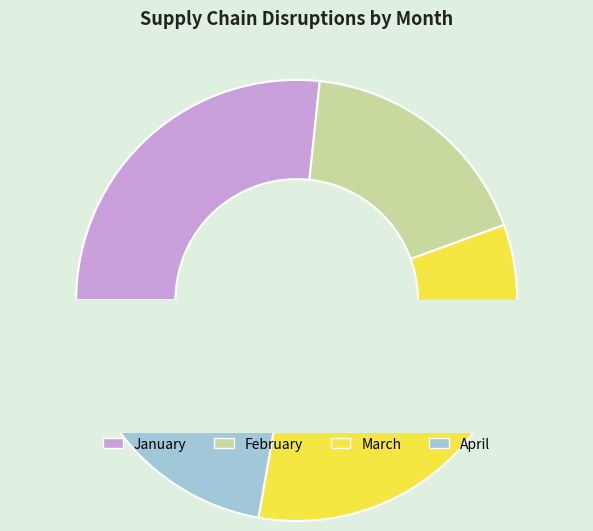

What percentage do March and April together represent?

55.6%